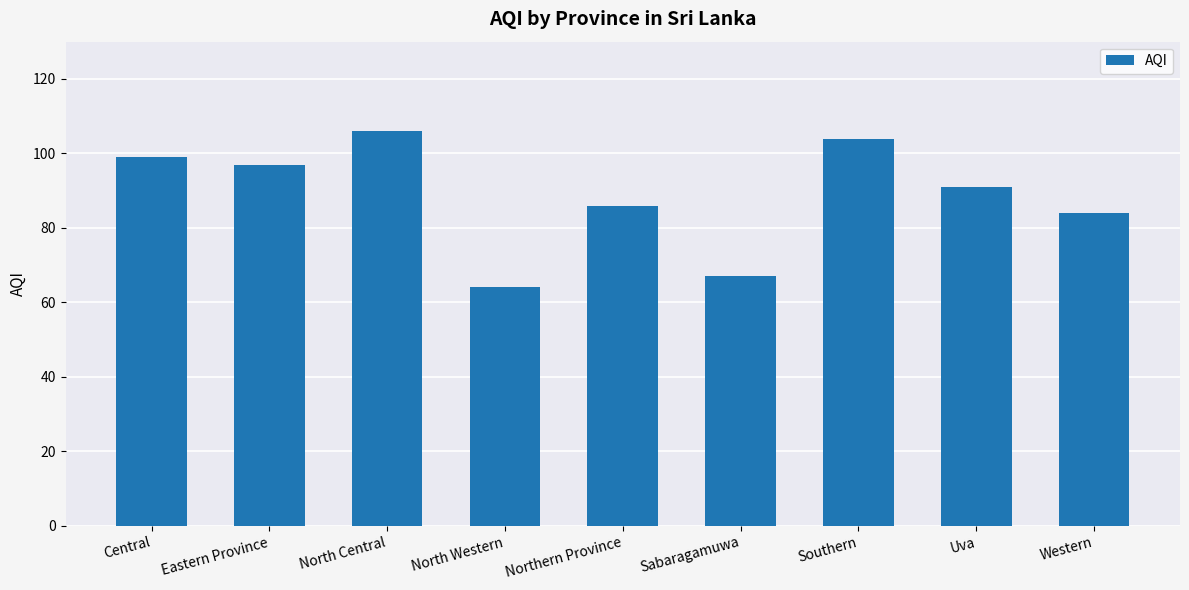

True or false: the data shows 99 at Central.

True